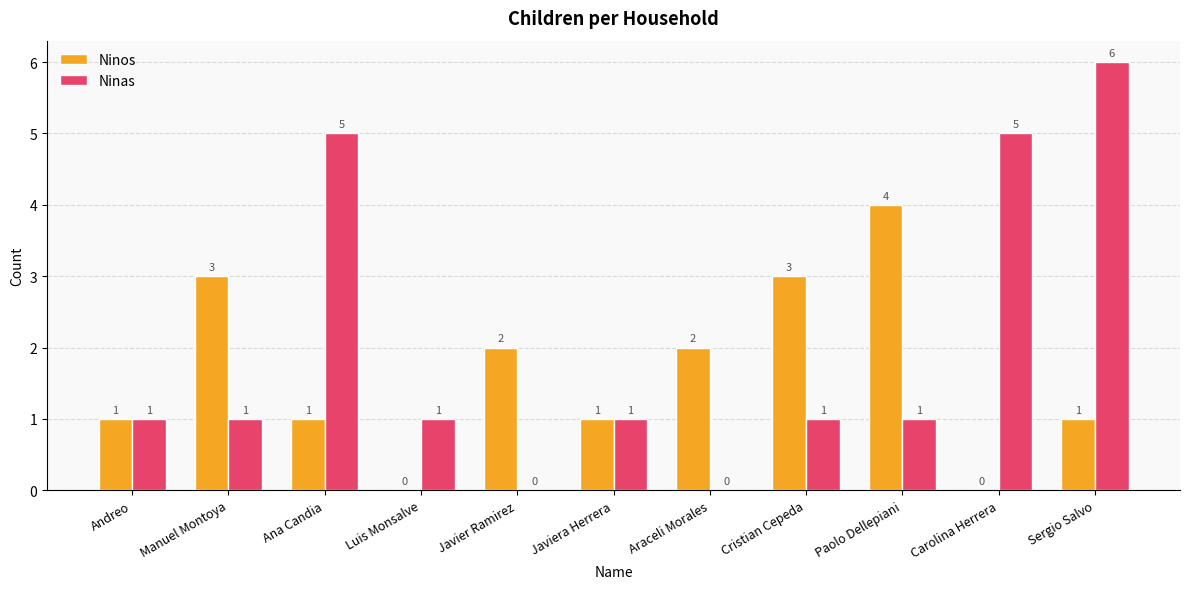

What is the average value of the Ninas series?

2